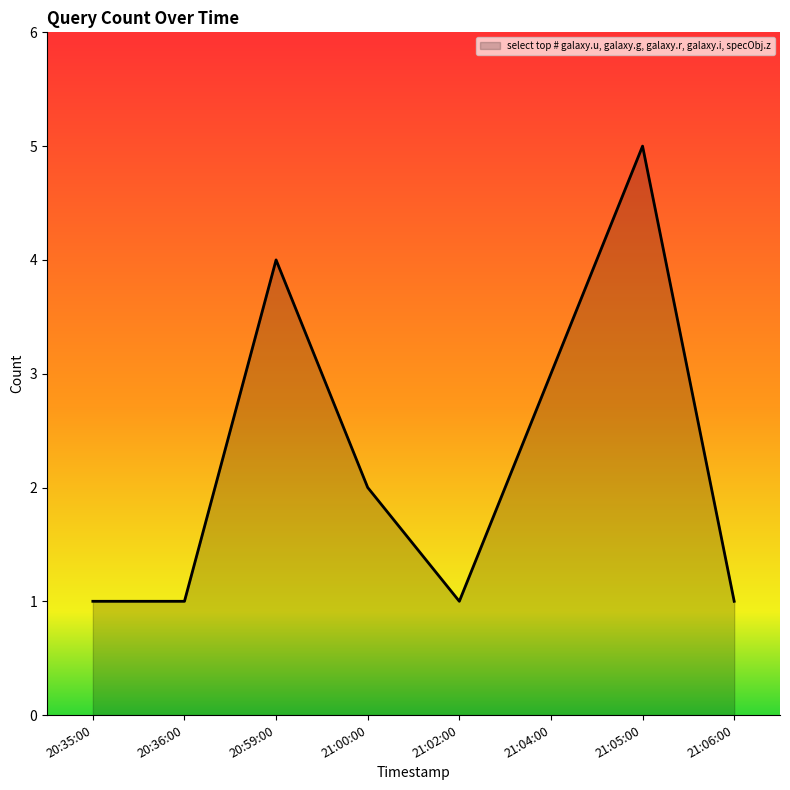

True or false: the data shows 4 at 20:59:00.

True